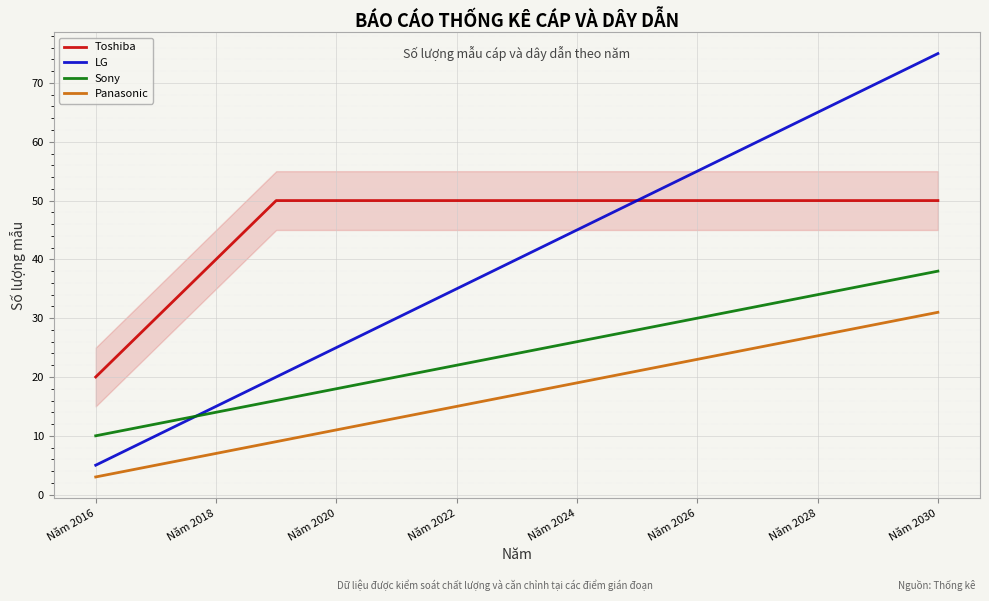

What is the maximum value for LG?

75